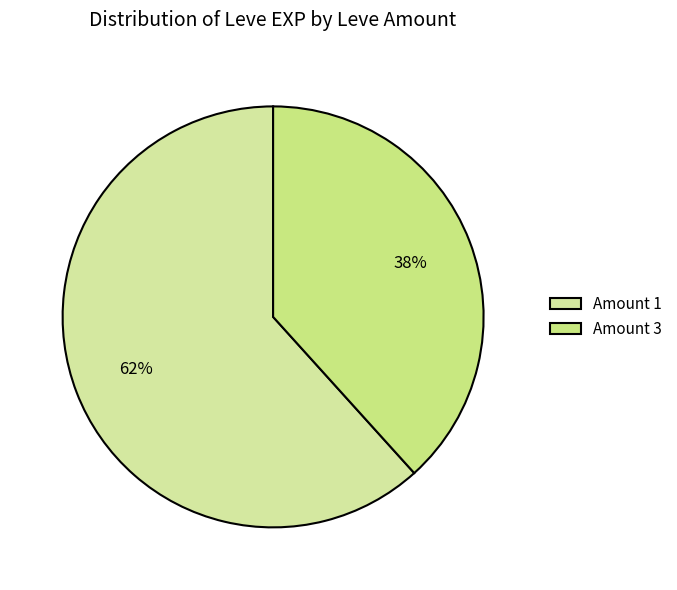

Rank the categories by value from highest to lowest.

Amount 1, Amount 3